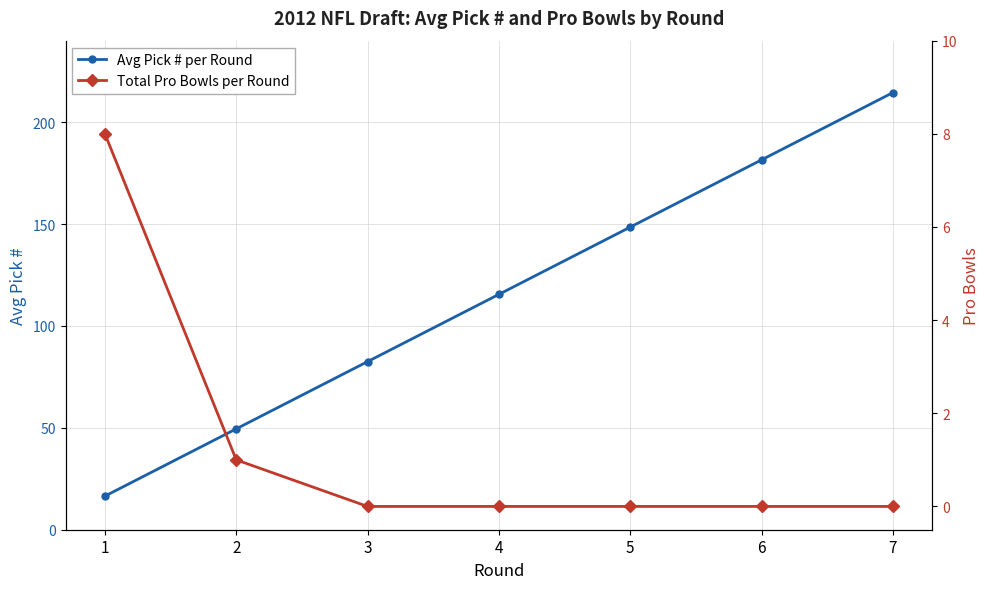

At which label is Total Pro Bowls per Round closest to 4?

2